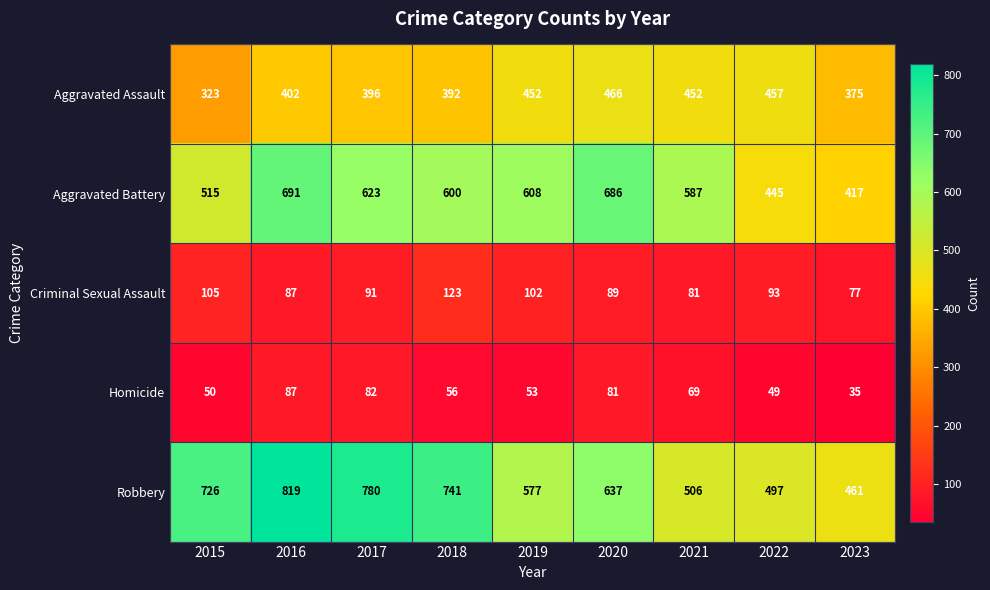

At how many categories does at least one series exceed 447?

9